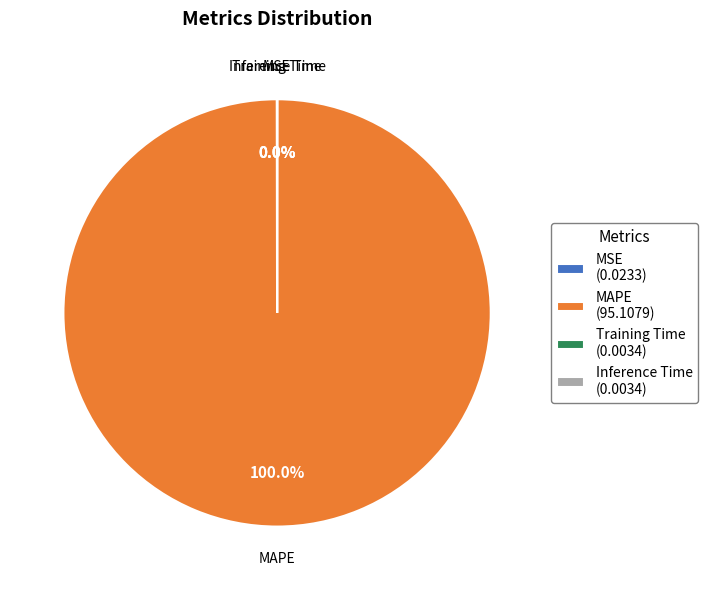

Which category has the biggest portion of the pie?

MAPE